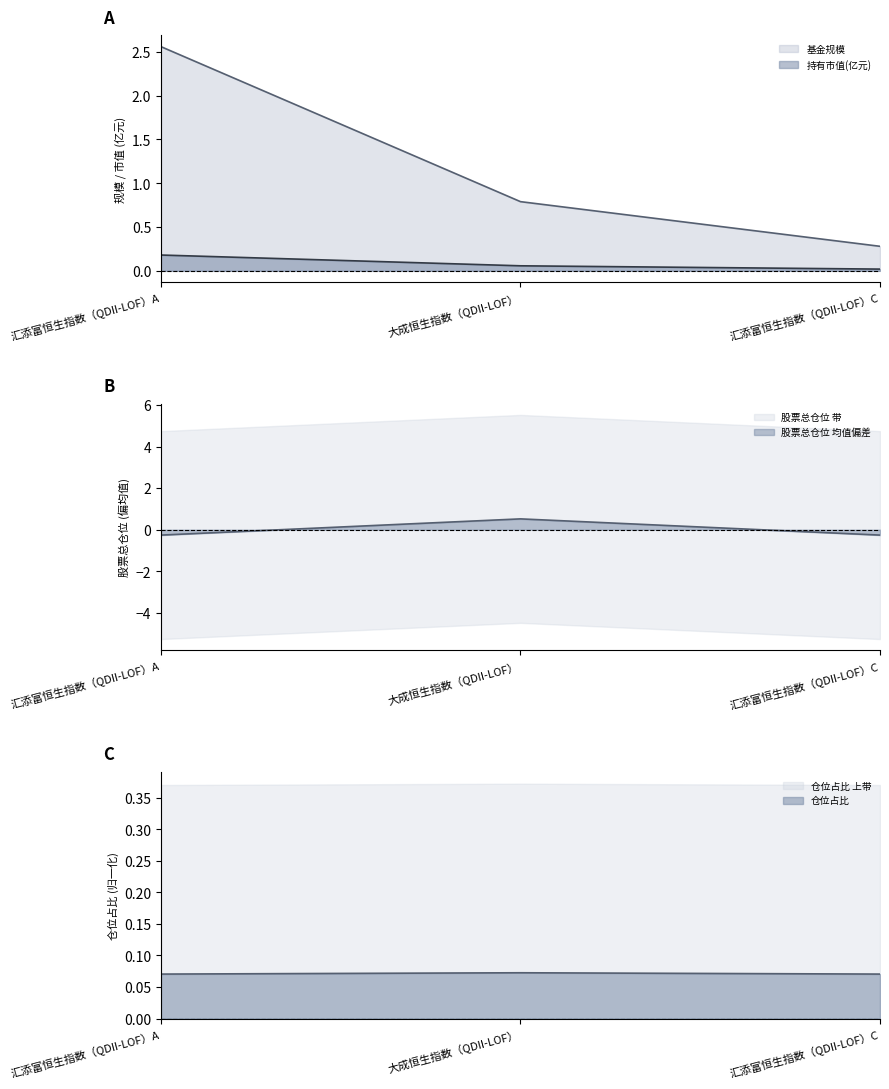

What is the label of the 3rd point from the right?

汇添富恒生指数（QDII-LOF）A